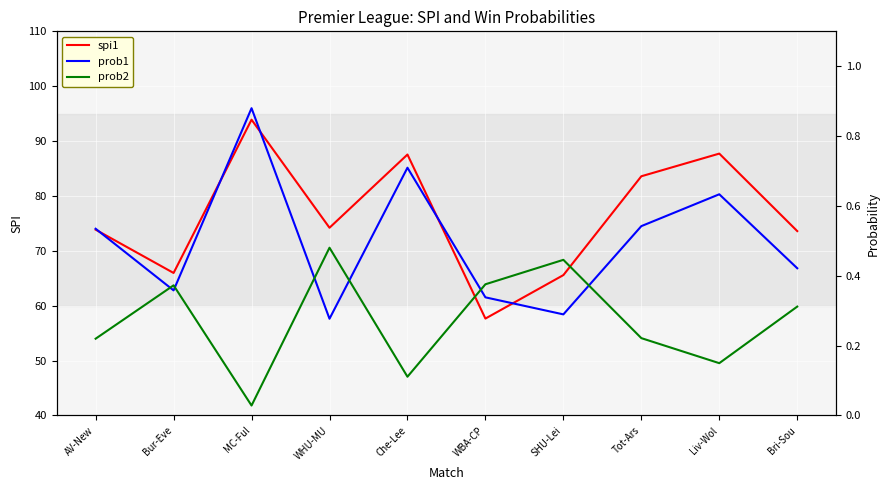

True or false: spi1 and prob2 cross at least once.

False